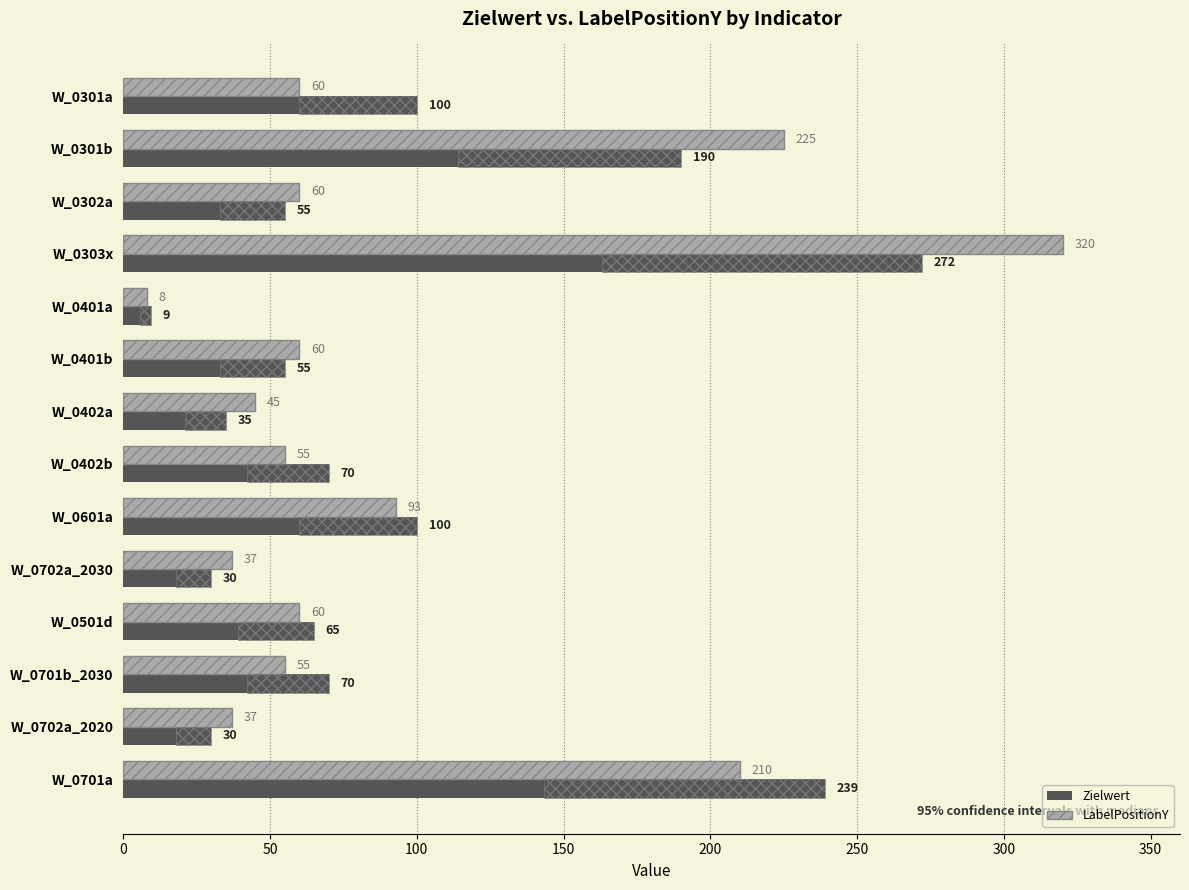

How many data points in Zielwert are above 70?

5